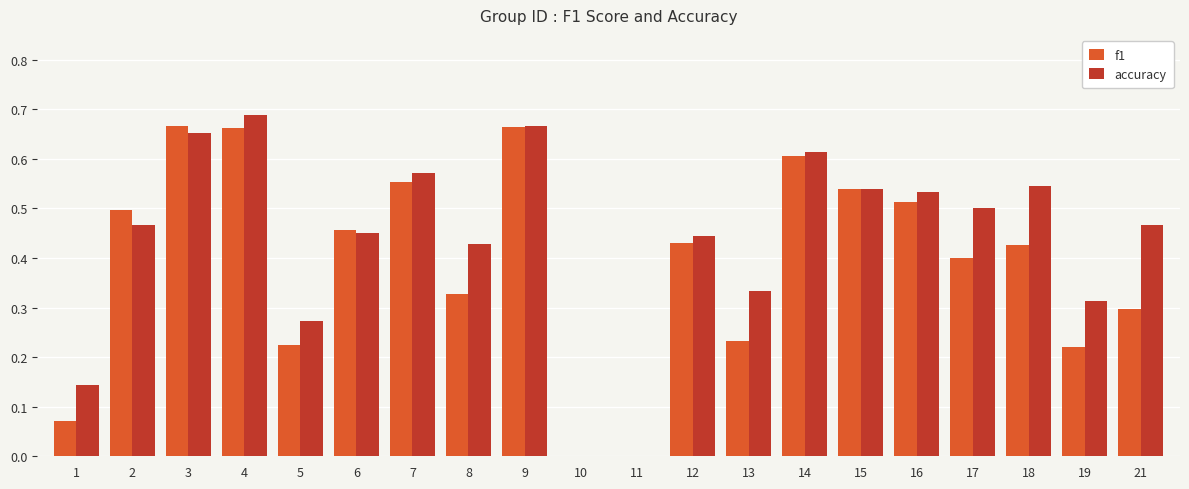

Count the number of categories in the chart.

20